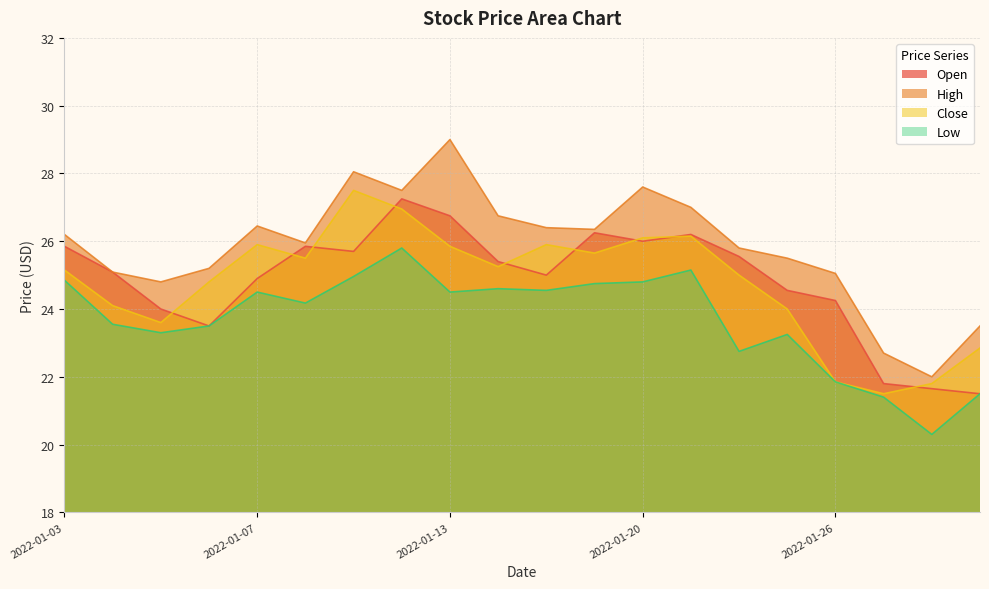

At which category does Close reach its first local peak?

2022-01-07